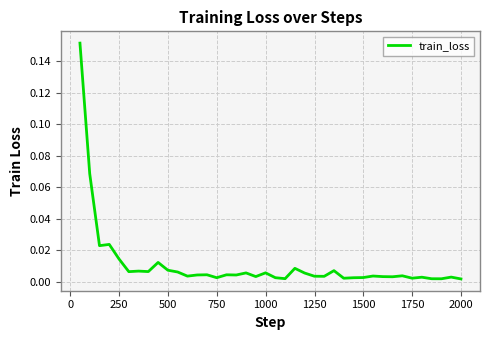

How many lines are shown in the chart?

1